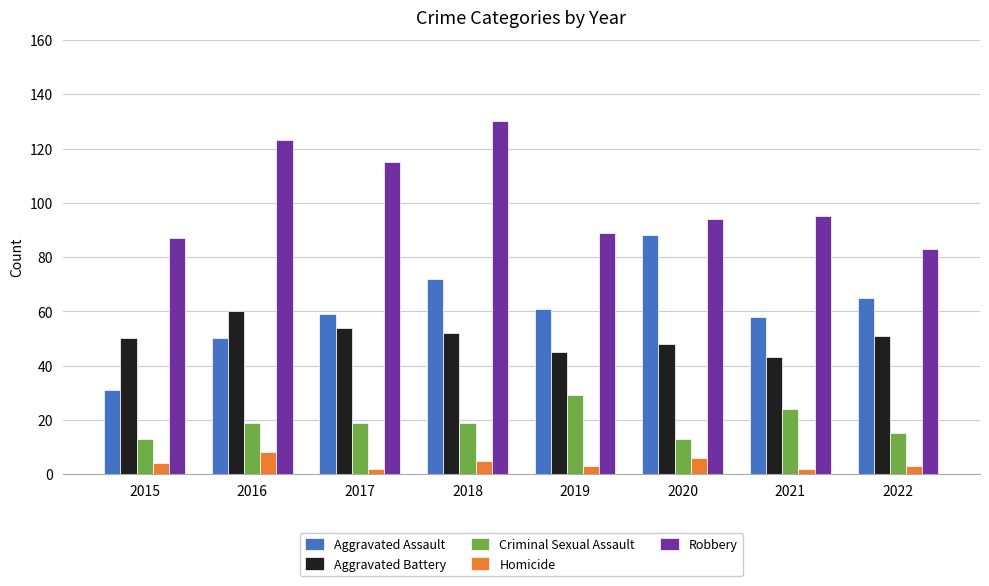

Which series has the largest total across all categories?

Robbery